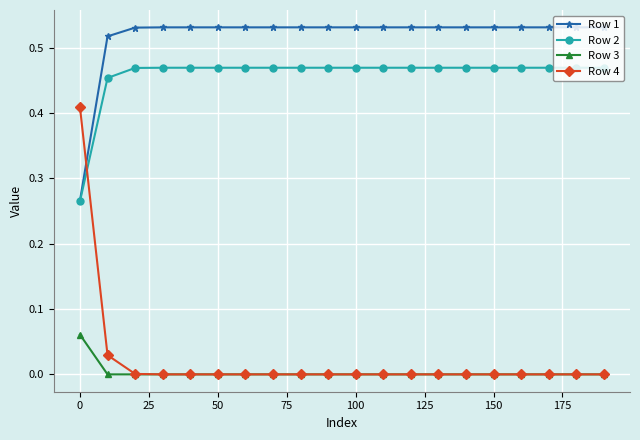

List the series in order of their peak value, lowest first.

Row 3, Row 4, Row 2, Row 1